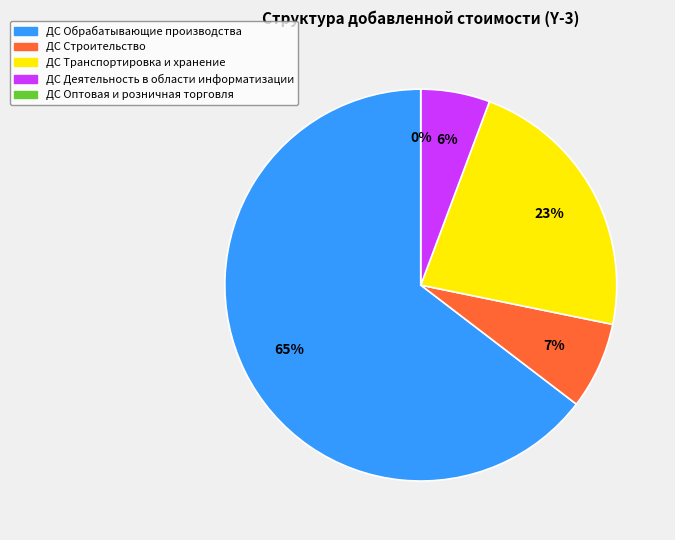

Rank the categories by value from lowest to highest.

ДС Оптовая и розничная торговля, ДС Деятельность в области информатизации, ДС Строительство, ДС Транспортировка и хранение, ДС Обрабатывающие производства